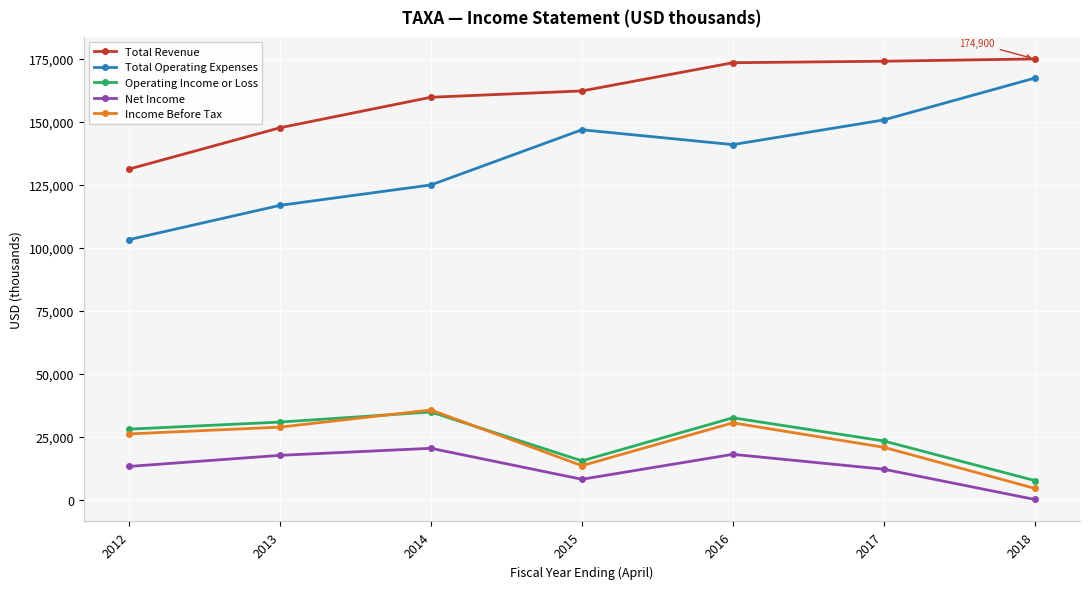

How many series are shown in this chart?

5